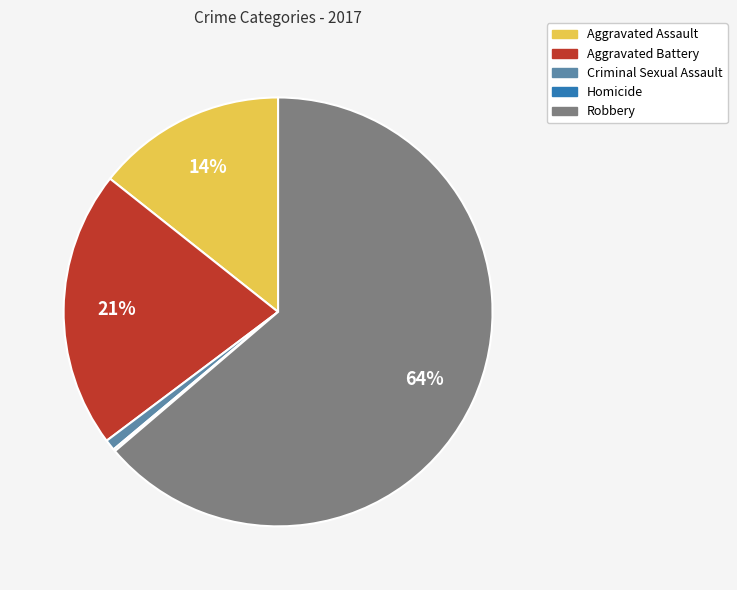

Between Criminal Sexual Assault and Robbery, which is larger?

Robbery